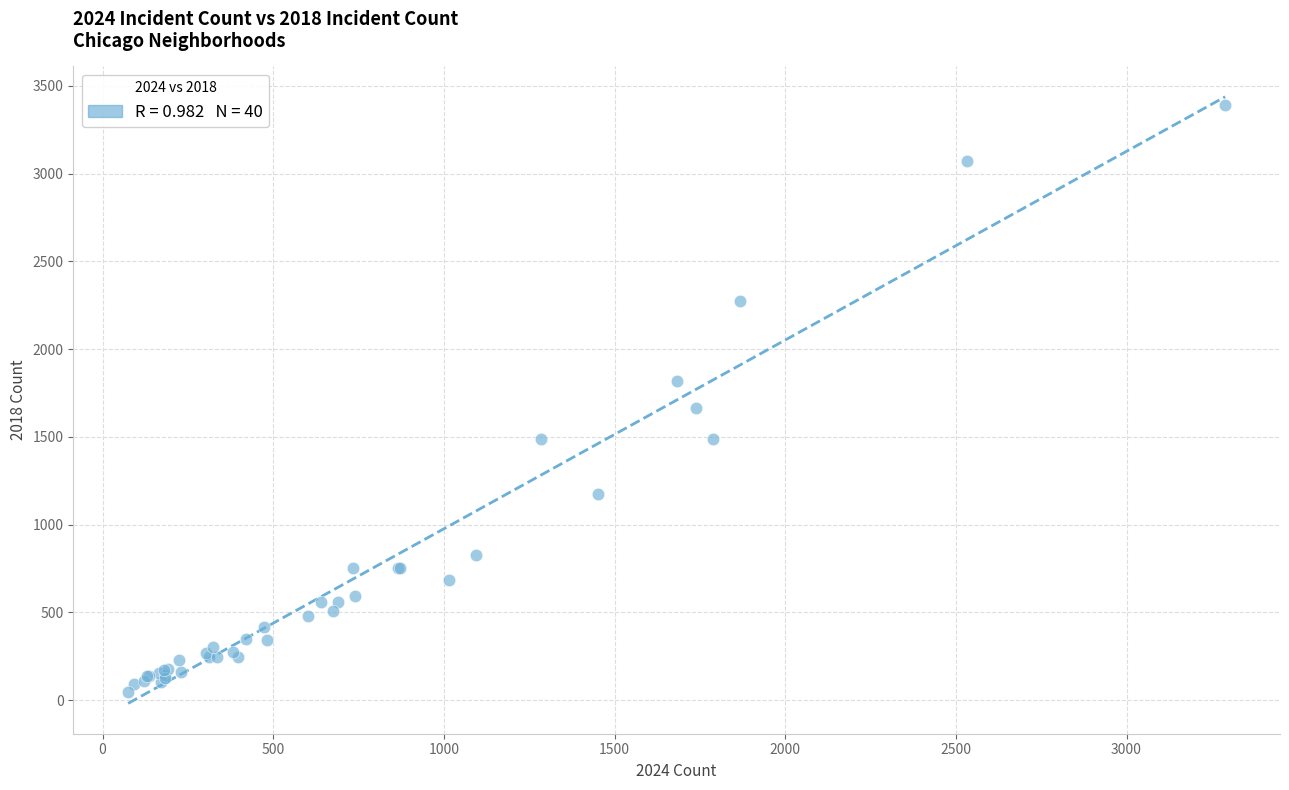

What Y value in the scatter plot is closest to 1717?

1665